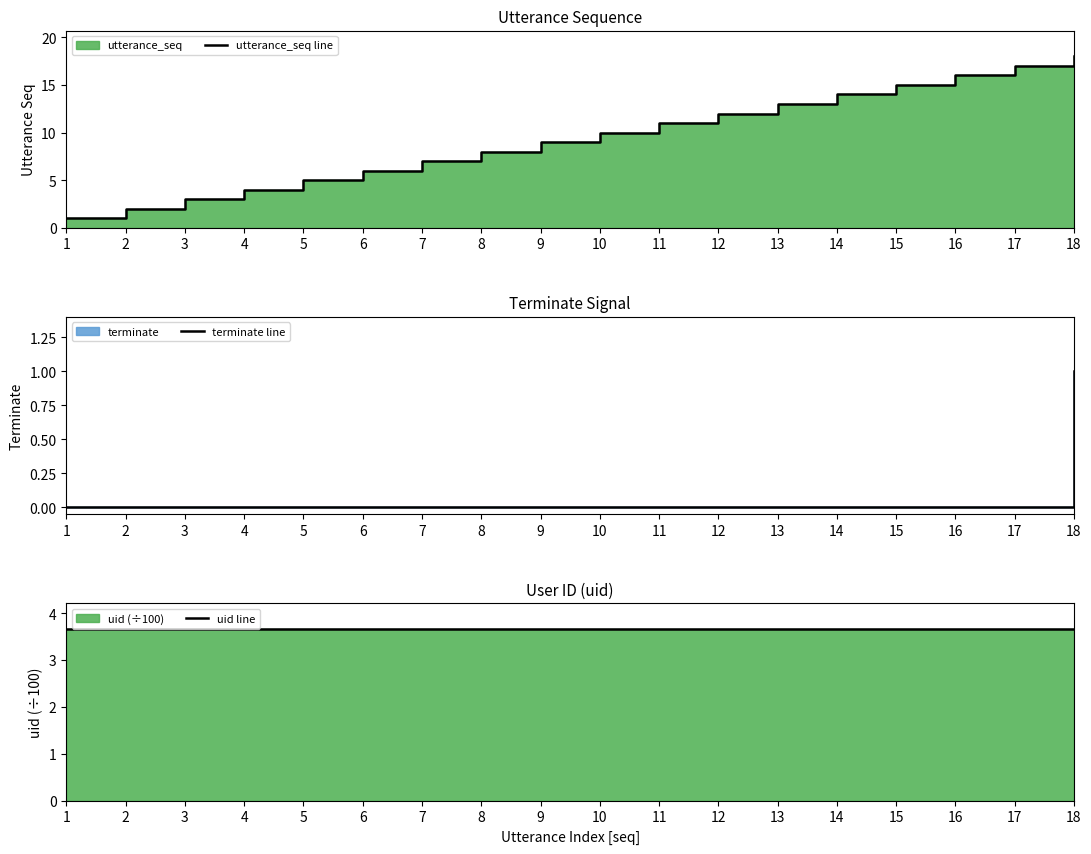

Rank the categories by utterance_seq line value from lowest to highest.

1, 2, 3, 4, 5, 6, 7, 8, 9, 10, 11, 12, 13, 14, 15, 16, 17, 18